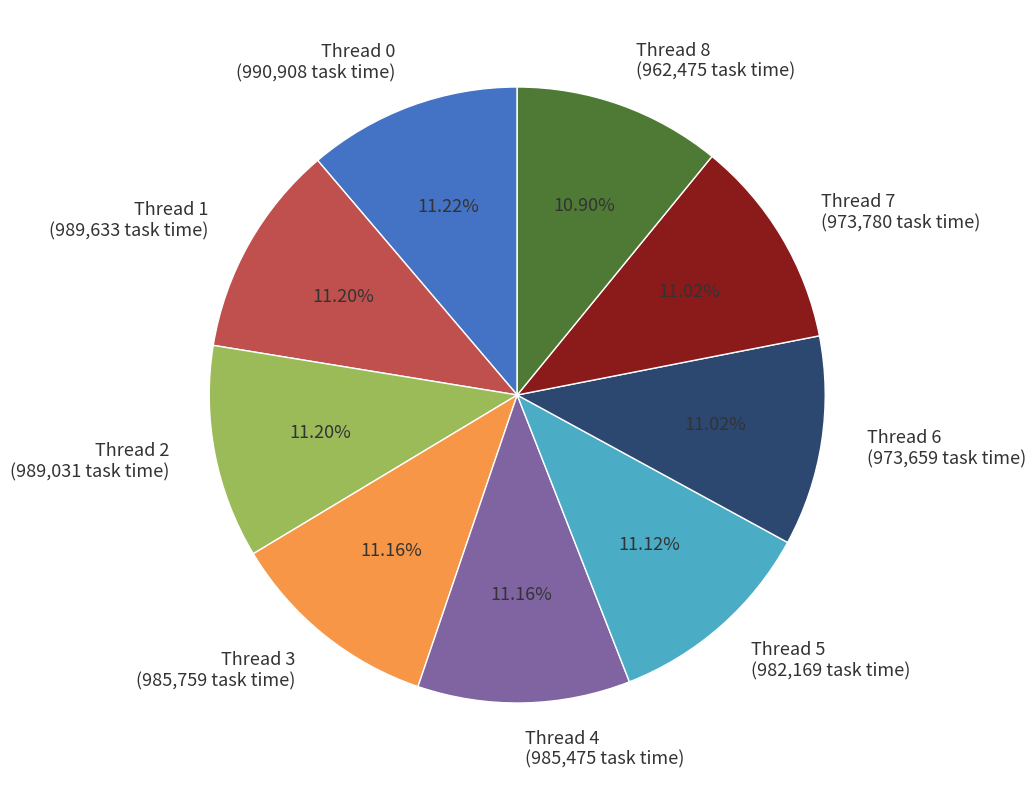

Approximately how many times larger is the value at Thread 5 compared to Thread 0?

1.0